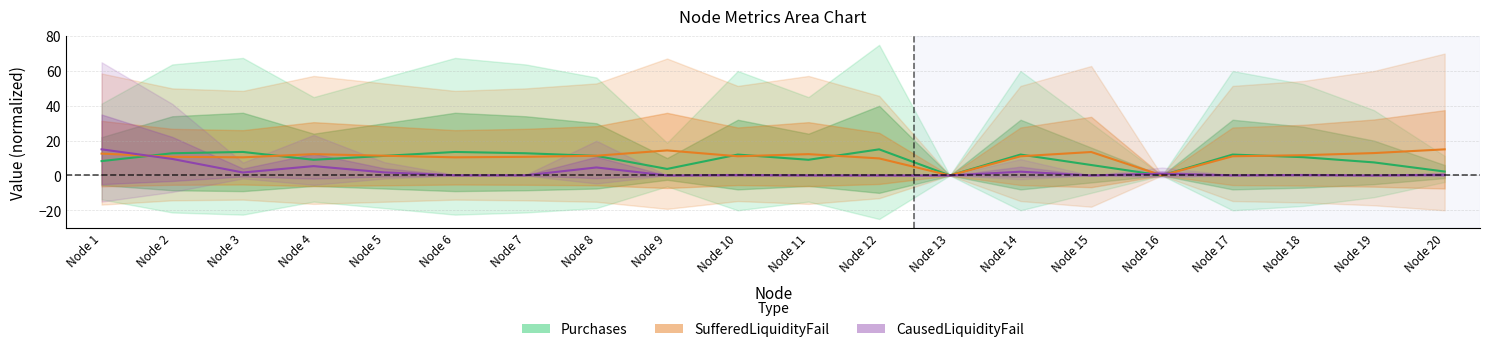

What is the difference between the highest and lowest values at Node 15?

13.5